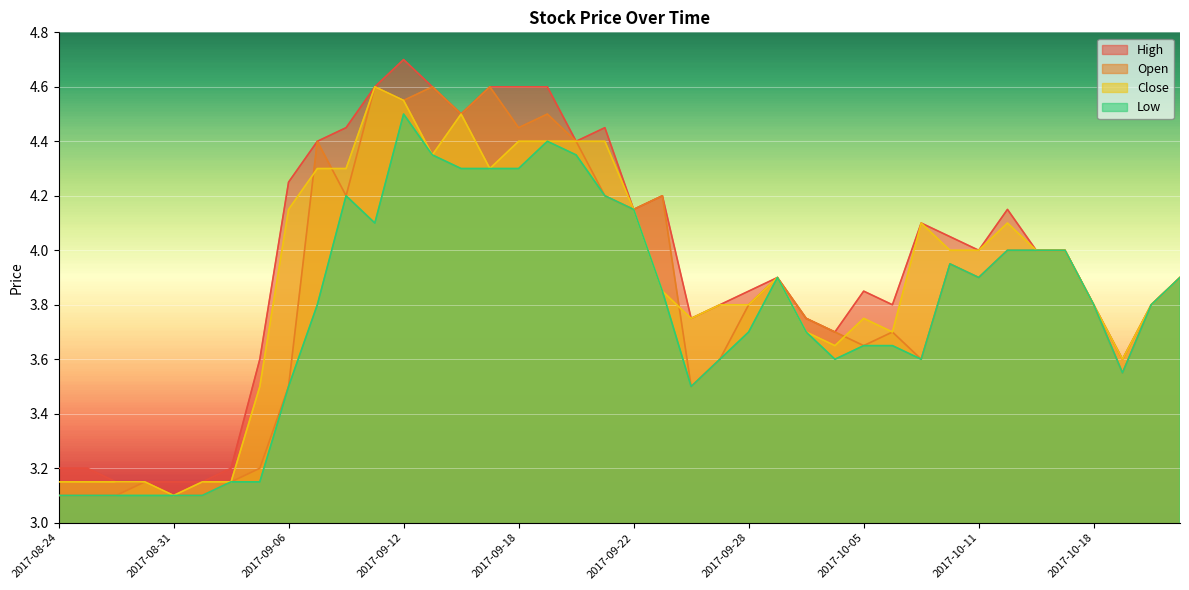

True or false: Low and Close cross at least once.

False